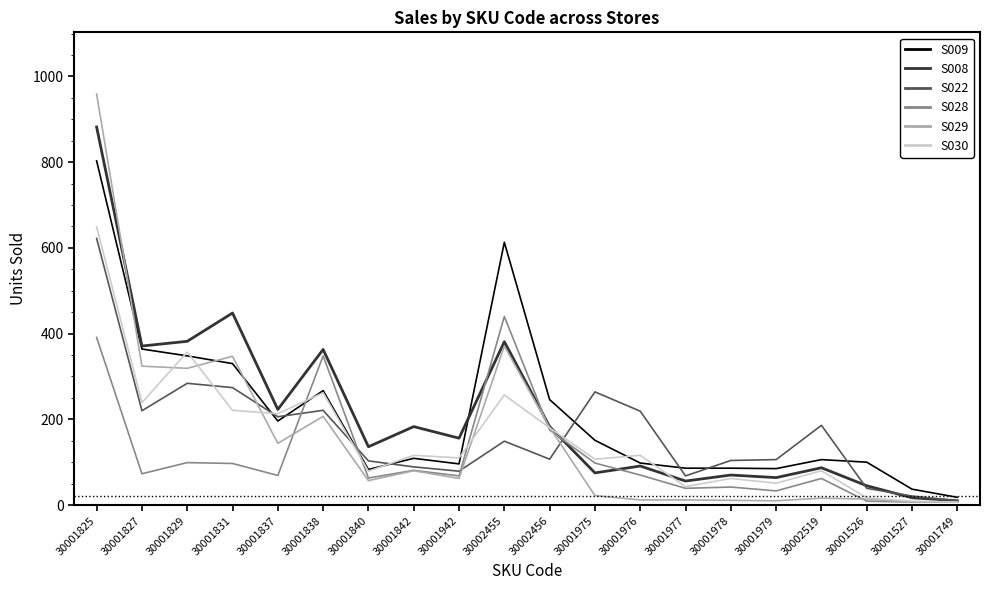

Which series has the widest spread of values?

S029